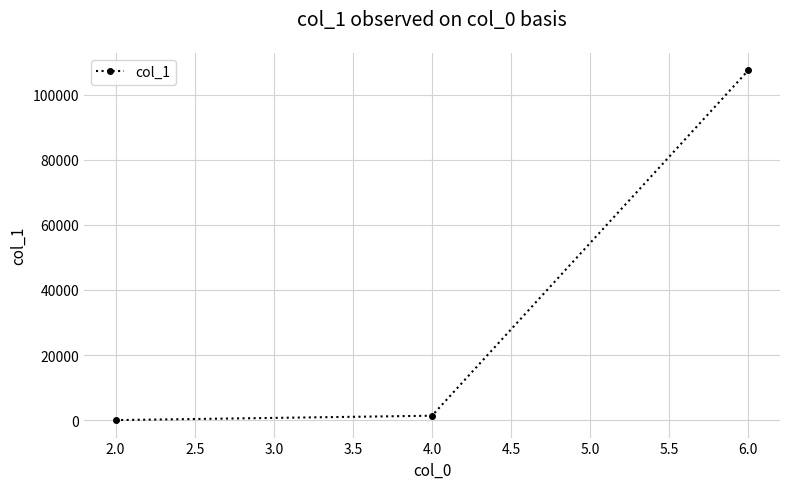

Is it true that the value at 6.0 is 107480?

True